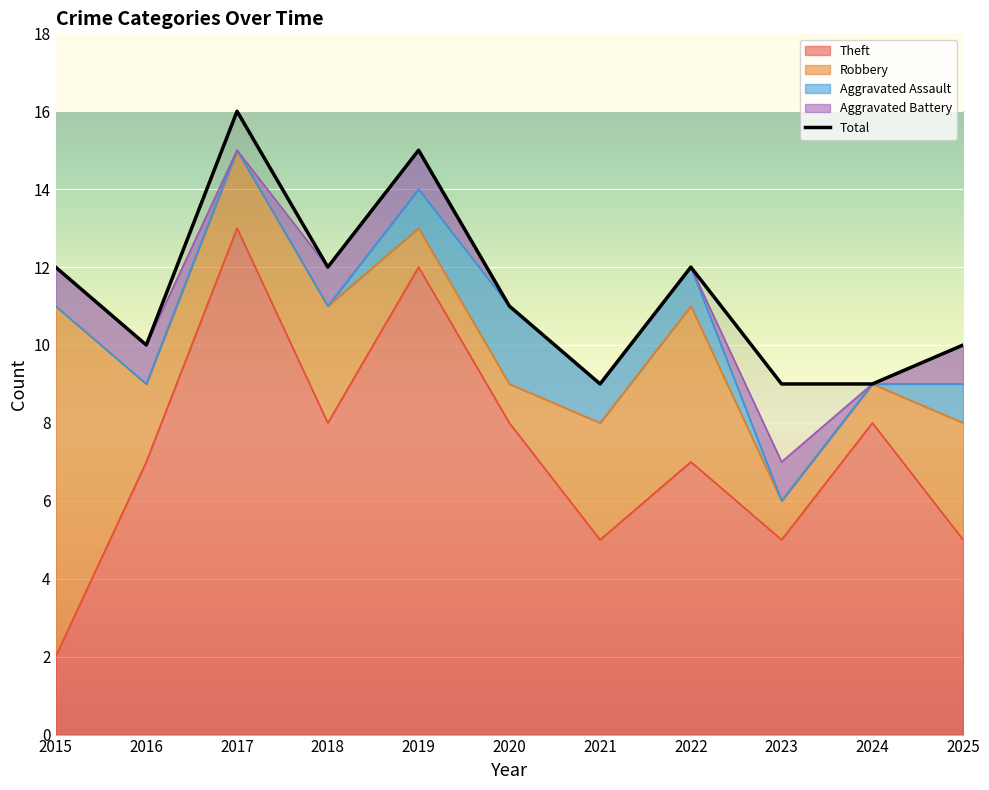

Is it true that the value at 2018 is 12?

True